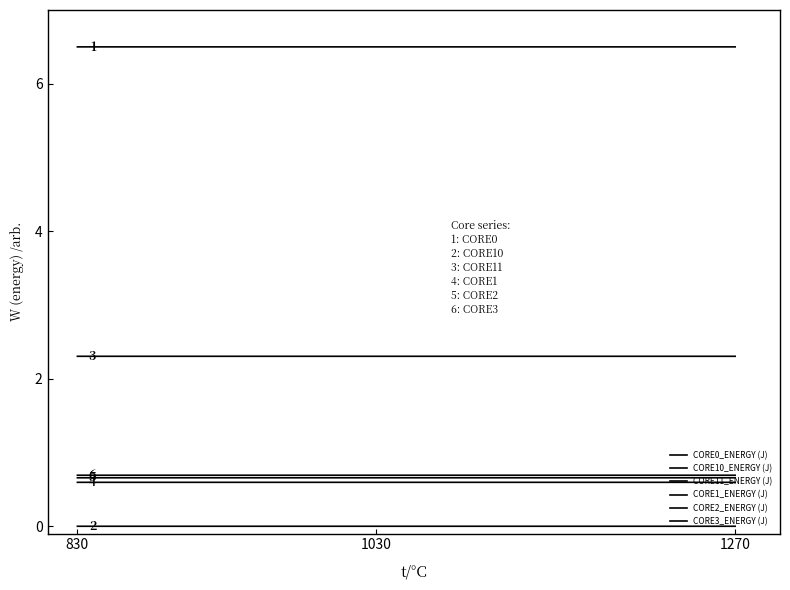

Which series has the widest spread of values?

CORE10_ENERGY (J)